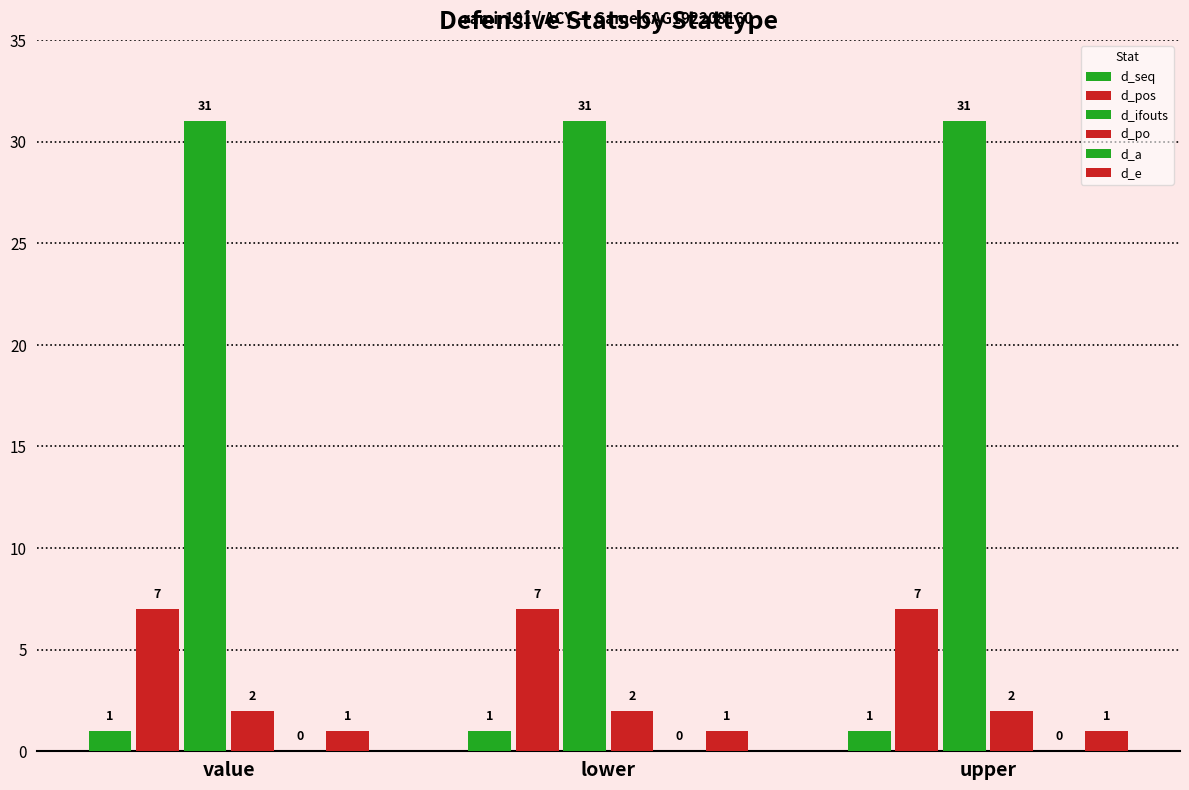

Which has a higher value, value or upper?

value